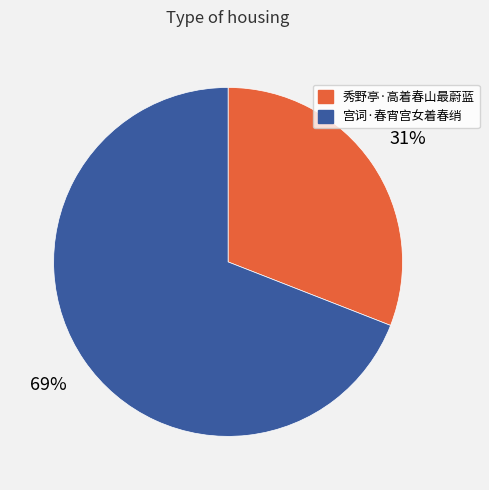

Between 秀野亭·高着春山最蔚蓝 and 宫词·春宵宫女着春绡, which is larger?

宫词·春宵宫女着春绡